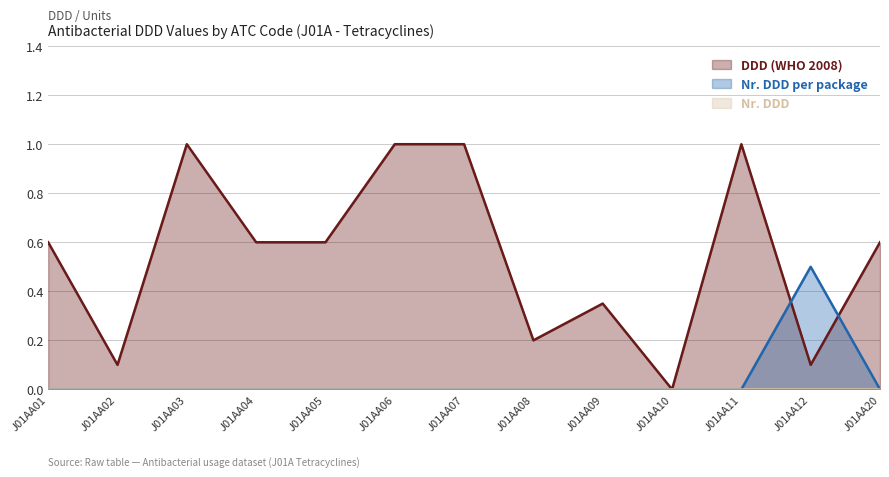

How many interior local valleys does the DDD (WHO 2008) series have?

4